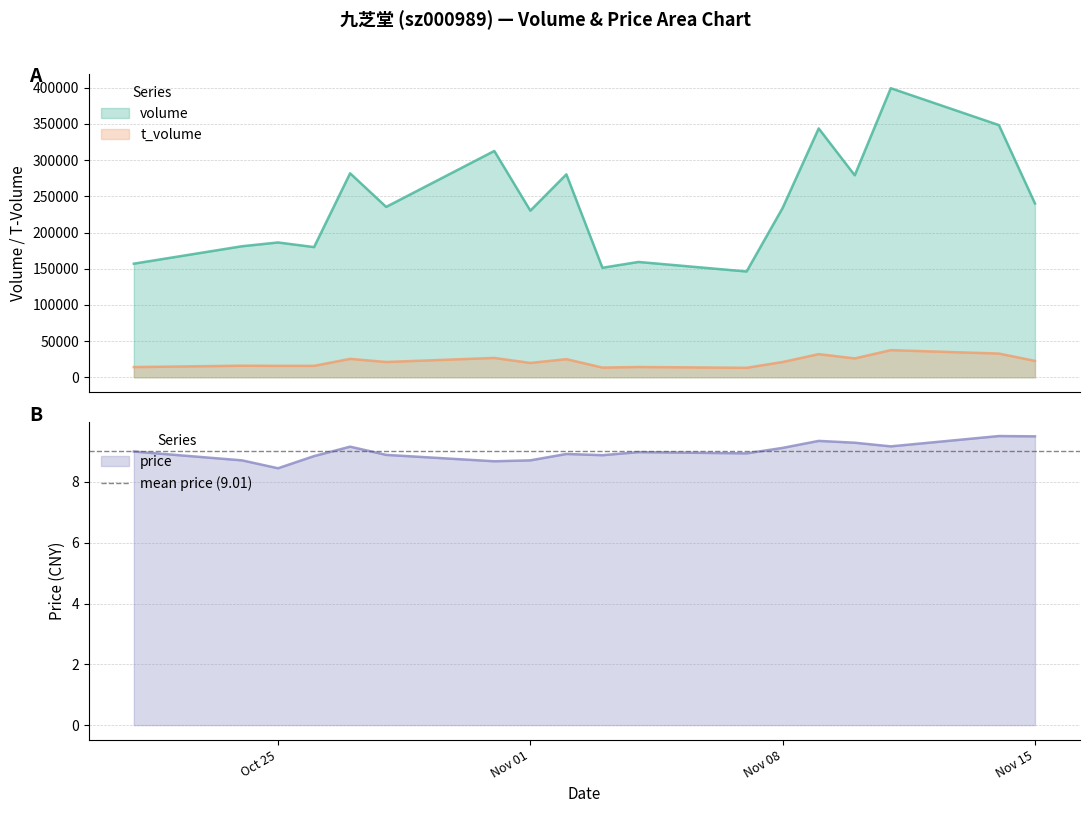

Which series has the largest total across all categories?

volume